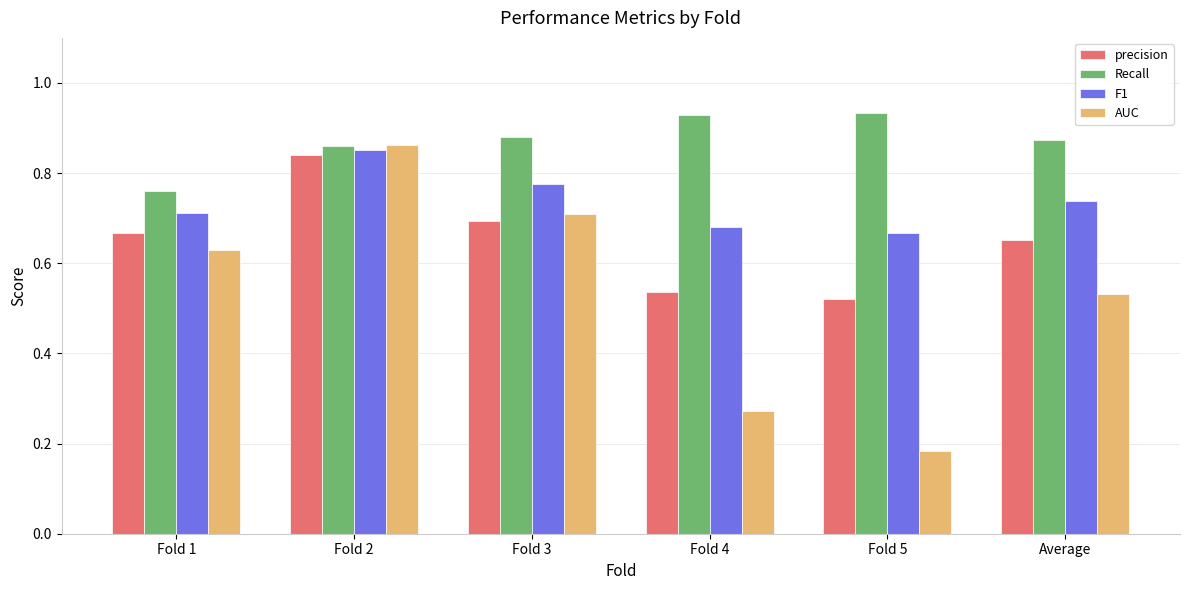

At how many categories does at least one series exceed 0?

6